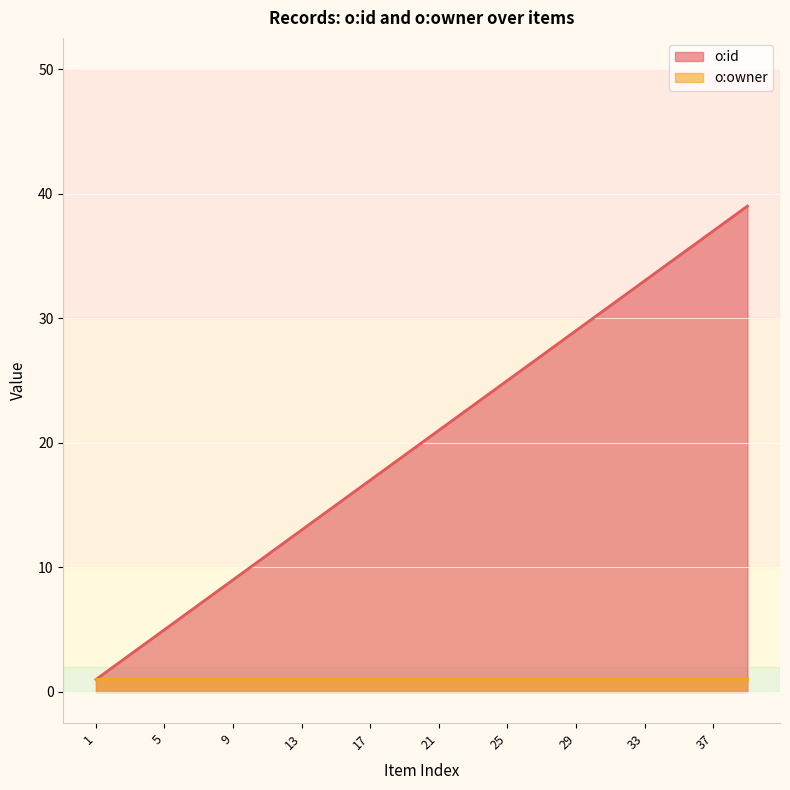

How many data points does each series have?

20